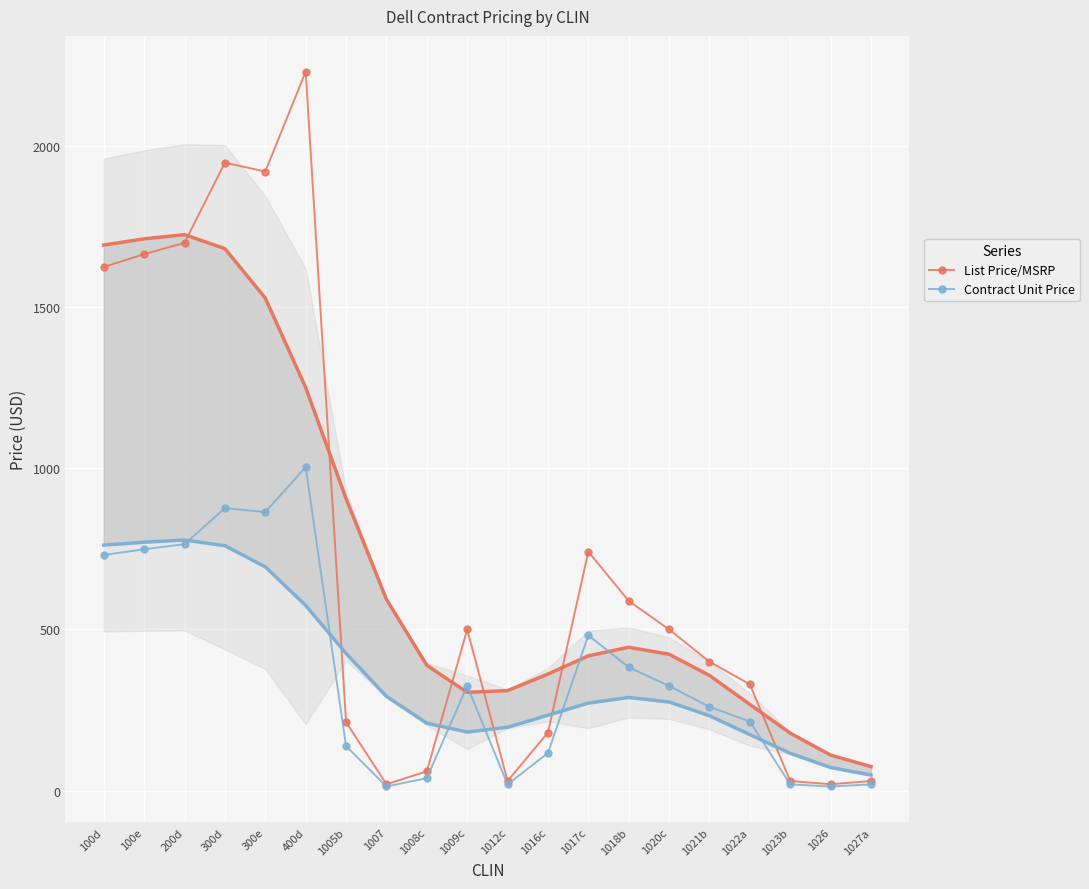

At which category does Contract Unit Price reach its first local peak?

300d